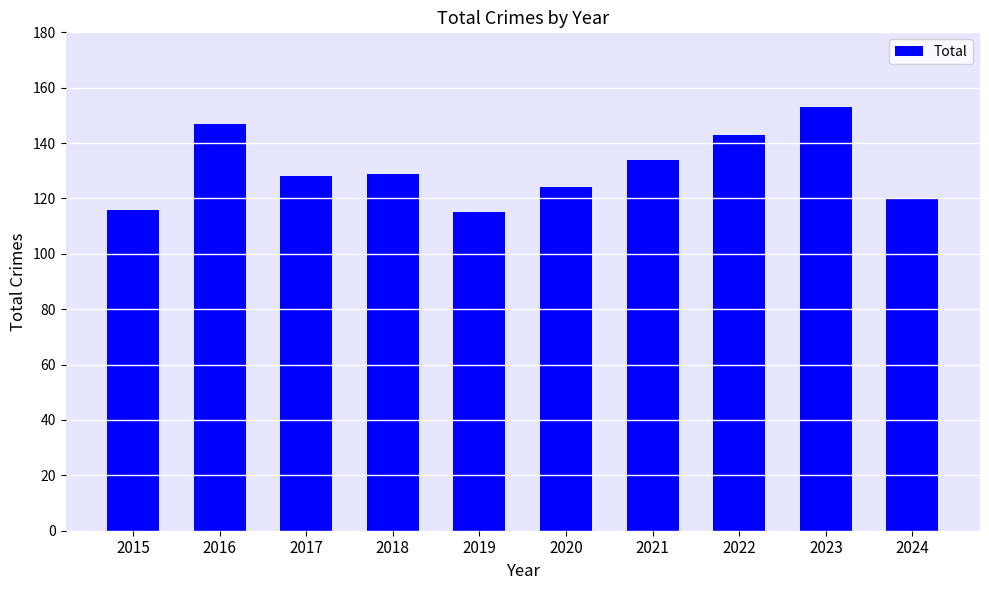

Reading right to left, what are all the values shown in this chart?

120	153	143	134	124	115	129	128	147	116